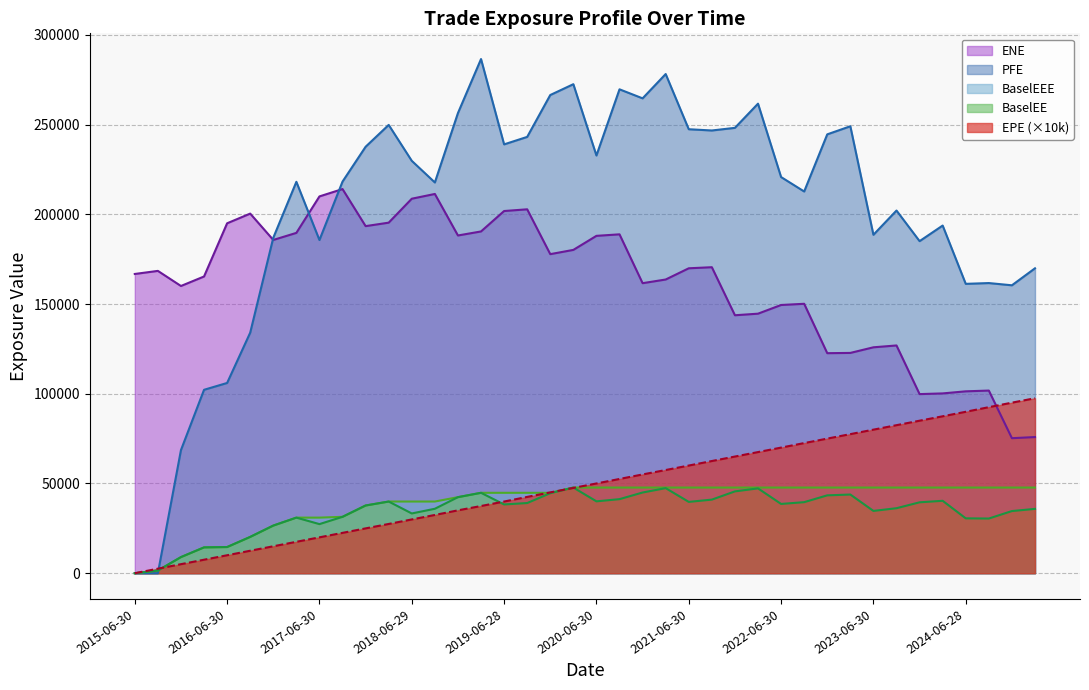

Reading right to left, list all the values displayed in this chart.

ENE: 75874.7	75244.0	101780.0	101356.0	100197.0	99812.0	126915.0	125891.0	122763.0	122614.0	150138.0	149464.0	144627.0	143746.0	170519.0	169918.0	163666.0	161621.0	188838.0	187994.0	180168.0	177799.0	202784.0	201827.0	190447.0	188198.0	211338.0	208686.0	195345.0	193413.0	214070.0	209969.0	189645.0	185709.0	200394.0	194994.0	165347.0	160055.0	168468.0	166753.0
EPE: 97506.8	95041.2	92527.5	89959.2	87445.5	84986.3	82493.2	80000.0	77506.8	75013.7	72520.5	70000.0	67506.8	65013.7	62520.5	60000.0	57506.8	55041.2	52527.5	50013.8	47527.5	45041.1	42520.5	39945.2	37452.1	35041.1	32465.8	29972.6	27452.1	24986.3	22493.2	20000.0	17506.8	15013.8	12527.5	10013.8	7527.5	5041.1	2520.5	0.0
BaselEE: 35851.9	34638.8	30475.1	30578.2	40359.1	39513.1	36228.1	34717.1	43849.3	43393.6	39596.6	38609.7	47273.9	45600.7	41013.1	39747.9	47412.7	44970.3	41280.1	40053.1	47736.7	44575.7	39109.8	38314.9	44810.7	42381.0	35919.7	33303.2	39943.8	37736.0	31422.9	27366.0	30979.3	26547.1	20234.3	14589.4	14398.7	8986.3	1493.9	0.0
PFE: 169908.0	160443.0	161687.0	161245.0	193737.0	185043.0	202095.0	188595.0	249060.0	244552.0	212710.0	220753.0	261648.0	248178.0	246706.0	247405.0	278164.0	264614.0	269643.0	232771.0	272501.0	266468.0	243131.0	238973.0	286515.0	256400.0	217745.0	229798.0	249817.0	237639.0	218234.0	185663.0	218111.0	186922.0	134038.0	106020.0	102212.0	68618.8	0.0	0.0
BaselEEE: 47736.7	47736.7	47736.7	47736.7	47736.7	47736.7	47736.7	47736.7	47736.7	47736.7	47736.7	47736.7	47736.7	47736.7	47736.7	47736.7	47736.7	47736.7	47736.7	47736.7	47736.7	44810.7	44810.7	44810.7	44810.7	42381.0	39943.8	39943.8	39943.8	37736.0	31422.9	30979.3	30979.3	26547.1	20234.3	14589.4	14398.7	8986.3	1493.9	0.0